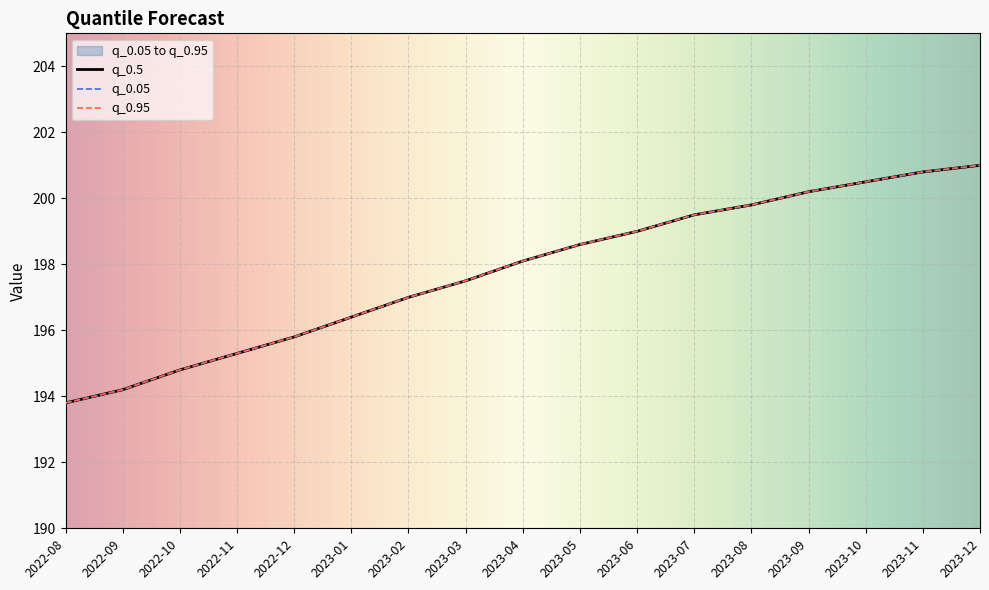

How many lines are shown in the chart?

3